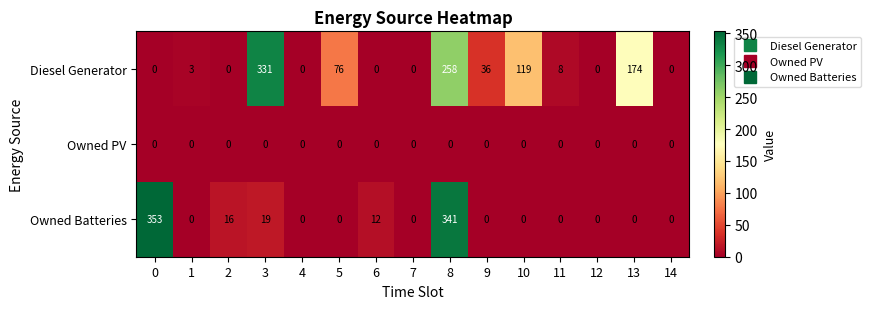

List the series in order of their peak value, lowest first.

Owned PV, Diesel Generator, Owned Batteries